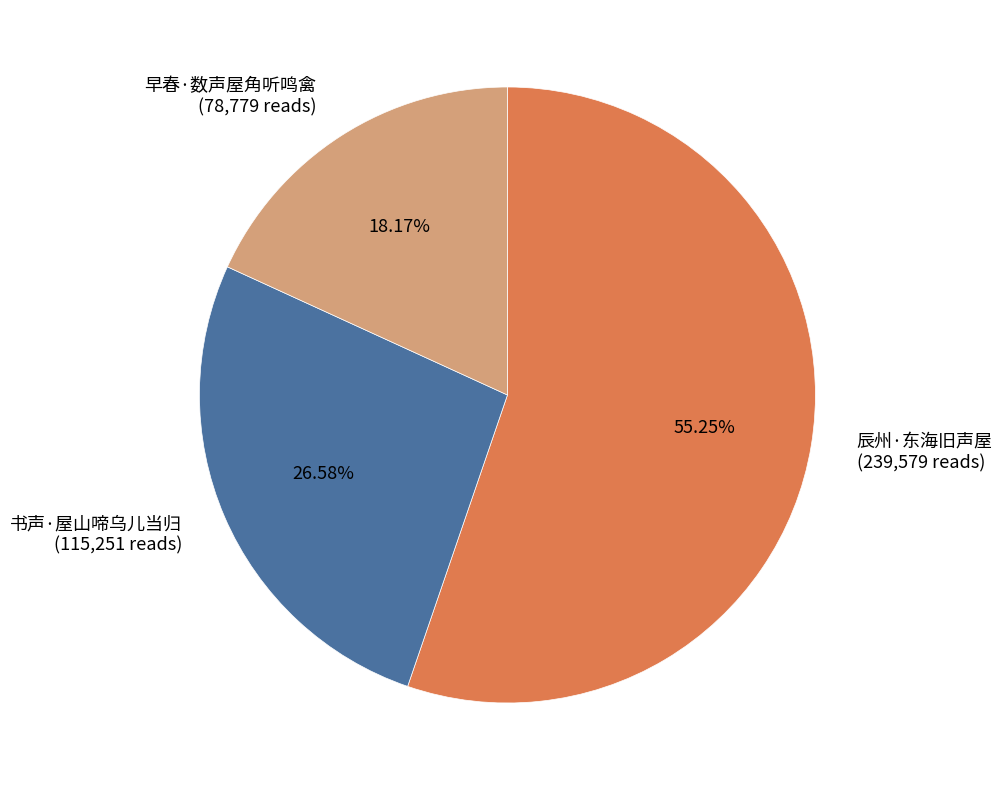

Which slice represents more than half of the pie?

辰州·东海旧声屋